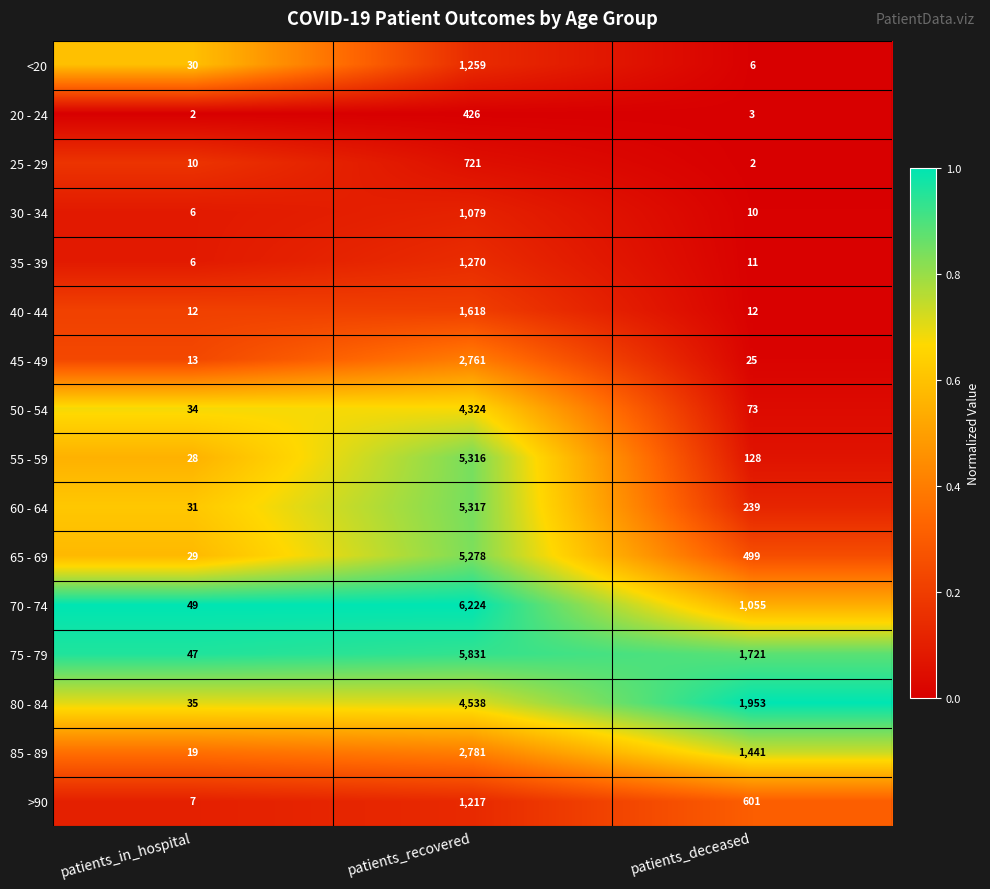

The 85 - 89 series shows 335 at patients_deceased. True or false?

False